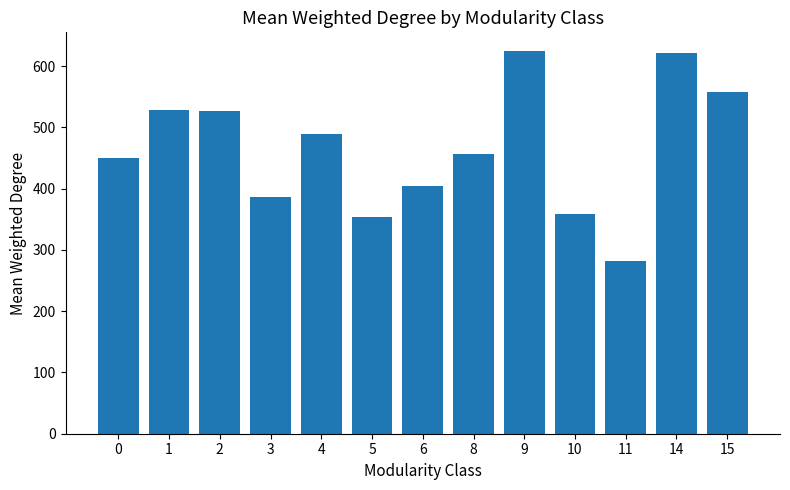

How many bars are there in total?

13